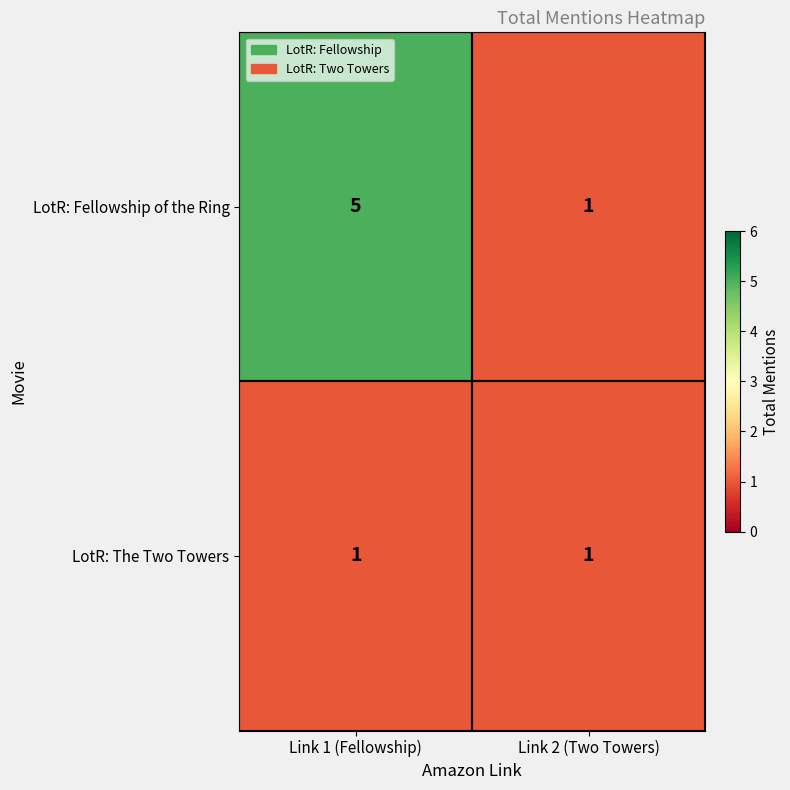

How many series are shown in this chart?

2